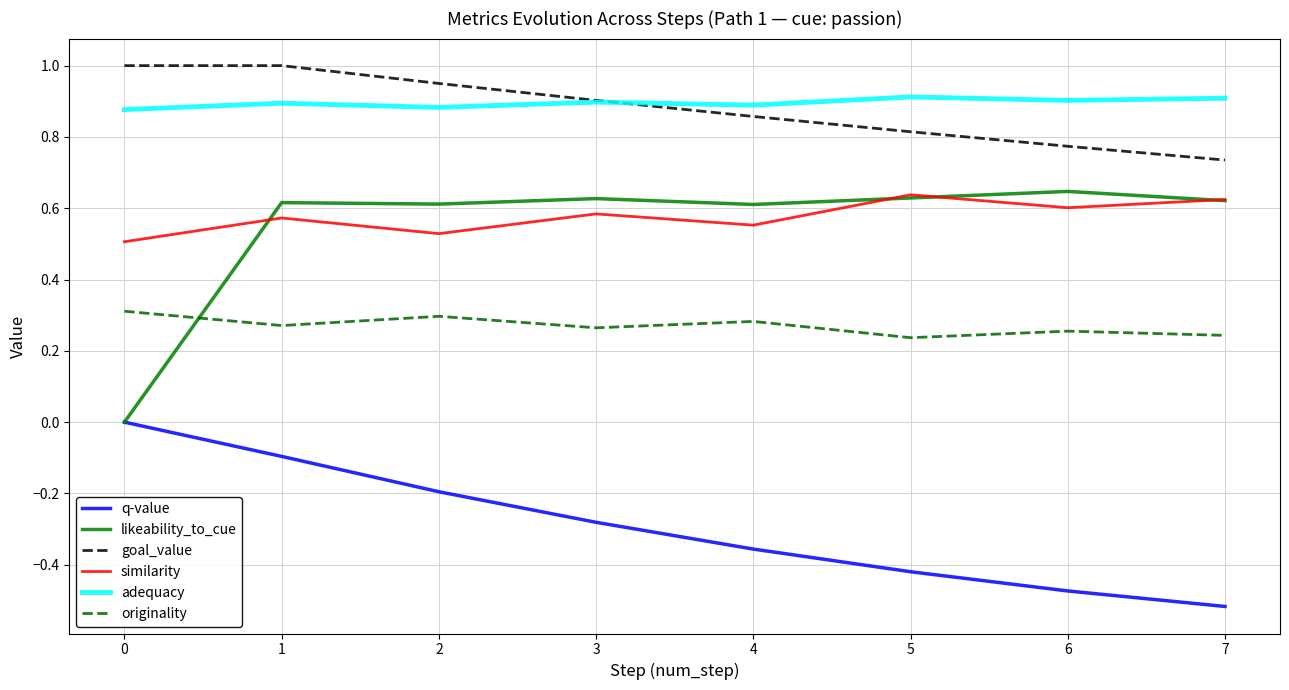

Which label corresponds to the smallest value in the chart?

7